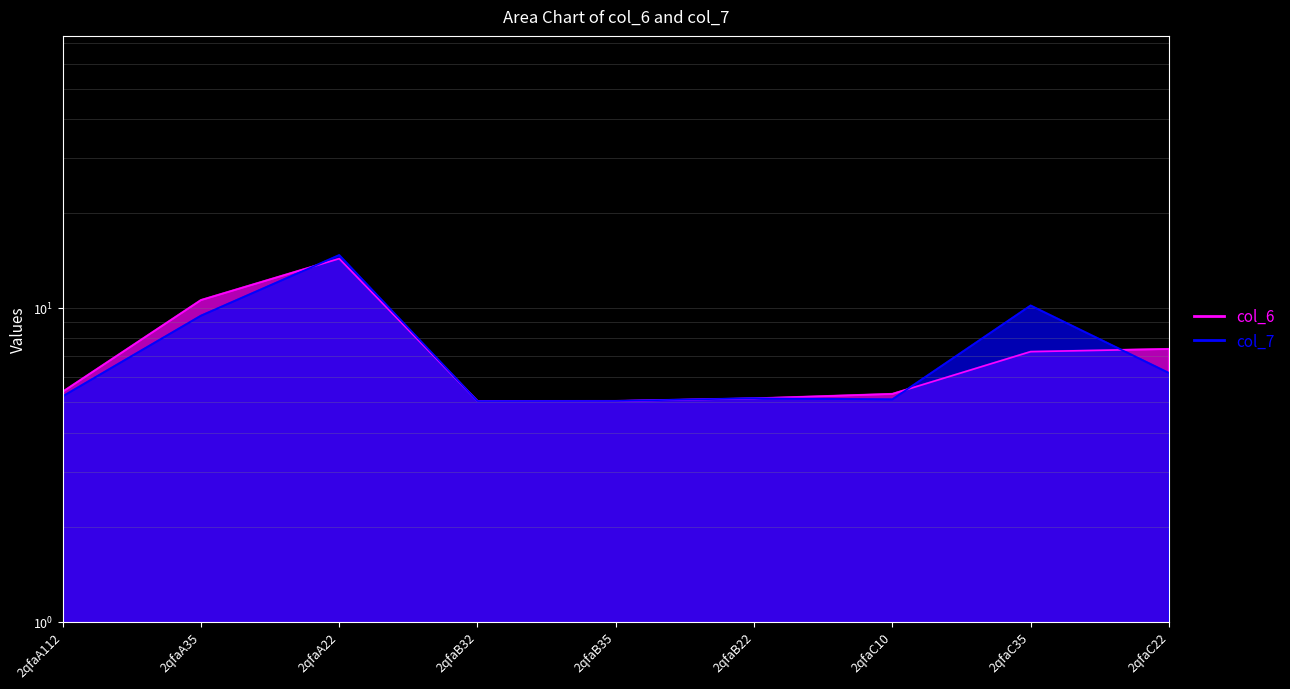

How many interior local valleys does the col_6 series have?

1